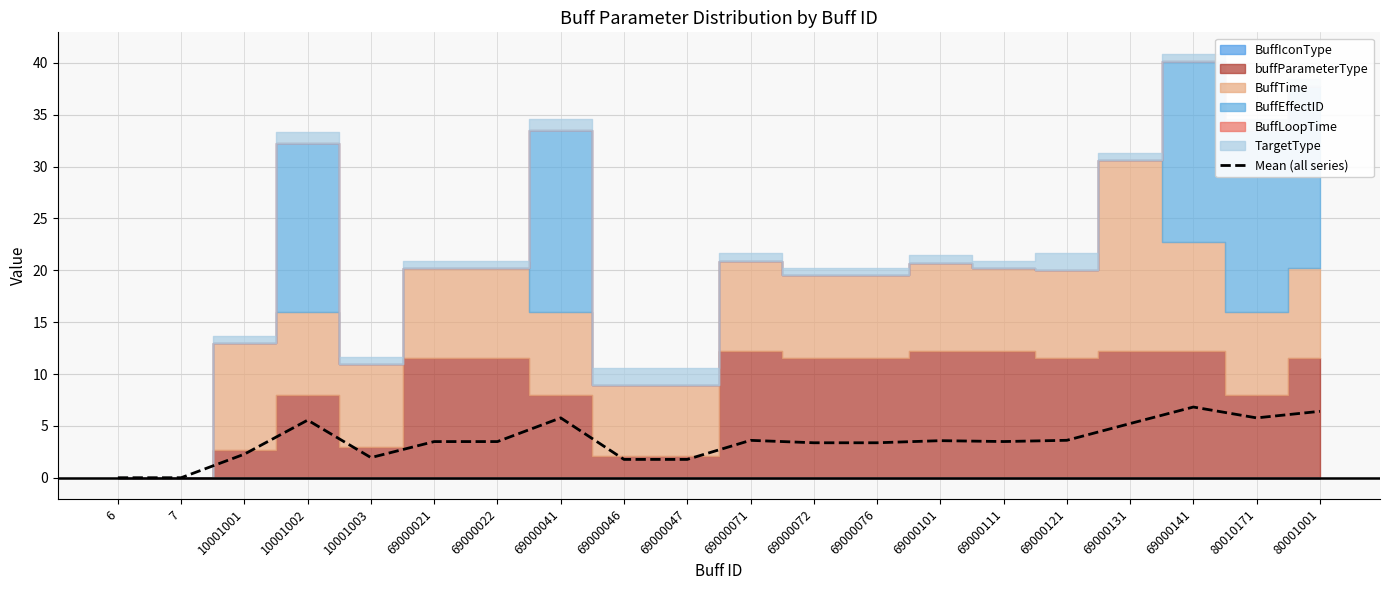

What is the average value?

3.6